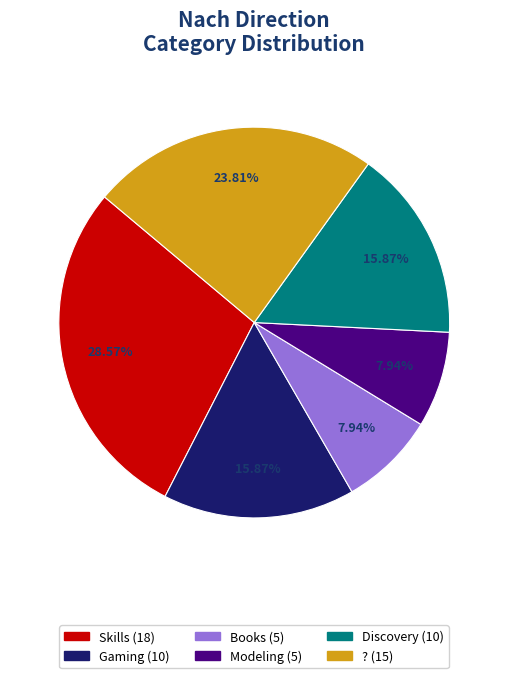

True or false: Books accounts for 17% of the total.

False